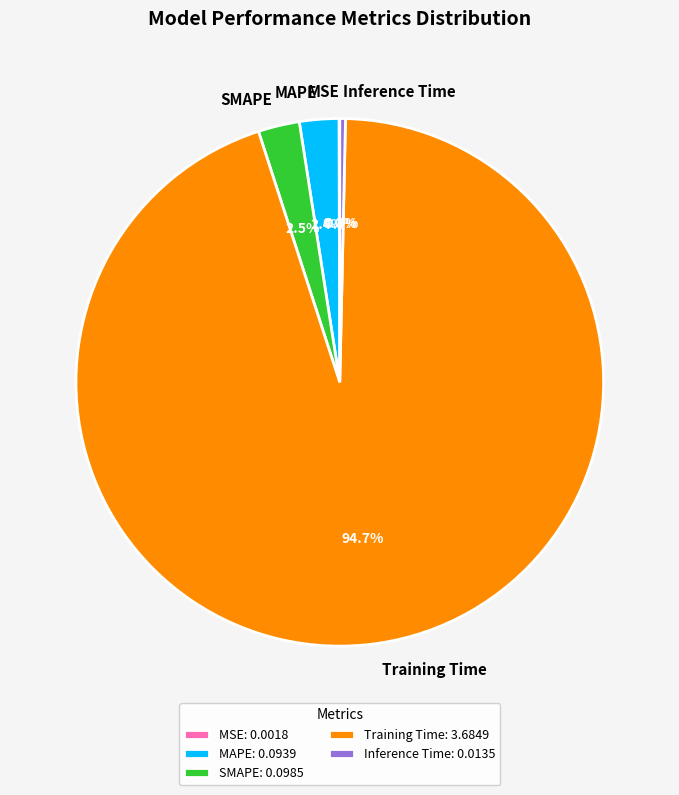

Does Training Time account for over 50% of the chart?

Yes